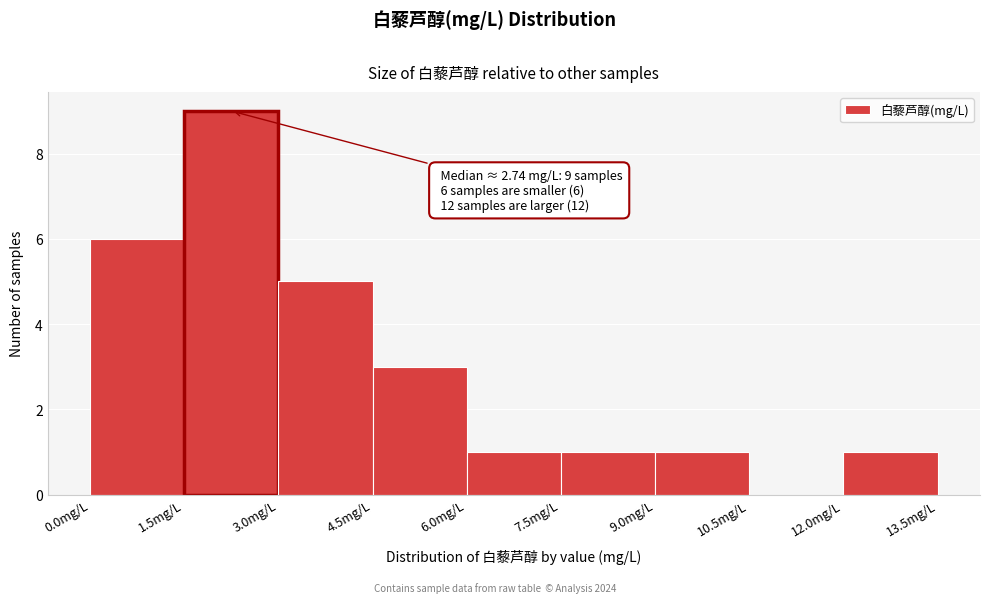

Over which range of the x-axis is the bar tallest?

1.5 to 3.0